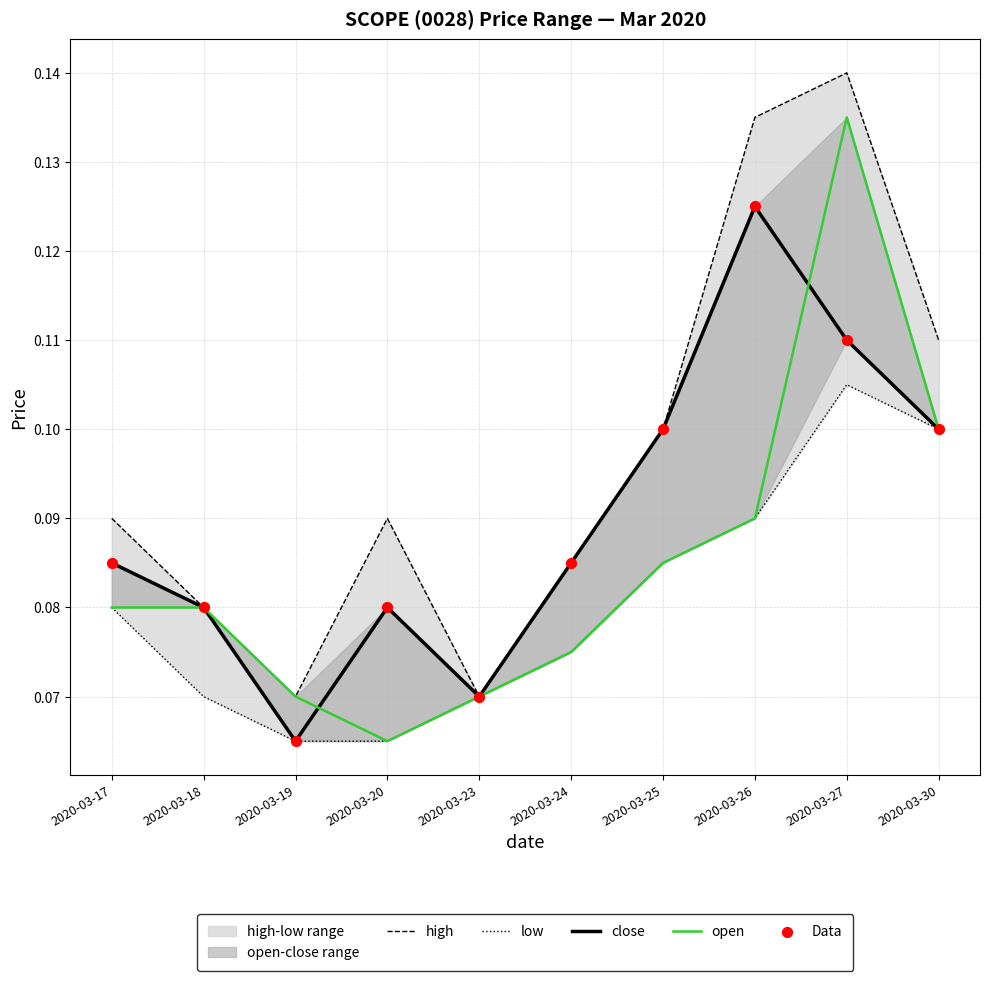

Which series has the largest Y range (max minus min)?

high